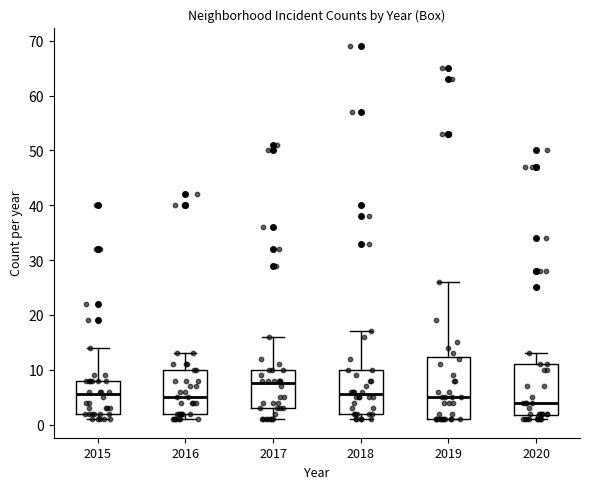

Which box's median line is the highest?

2017